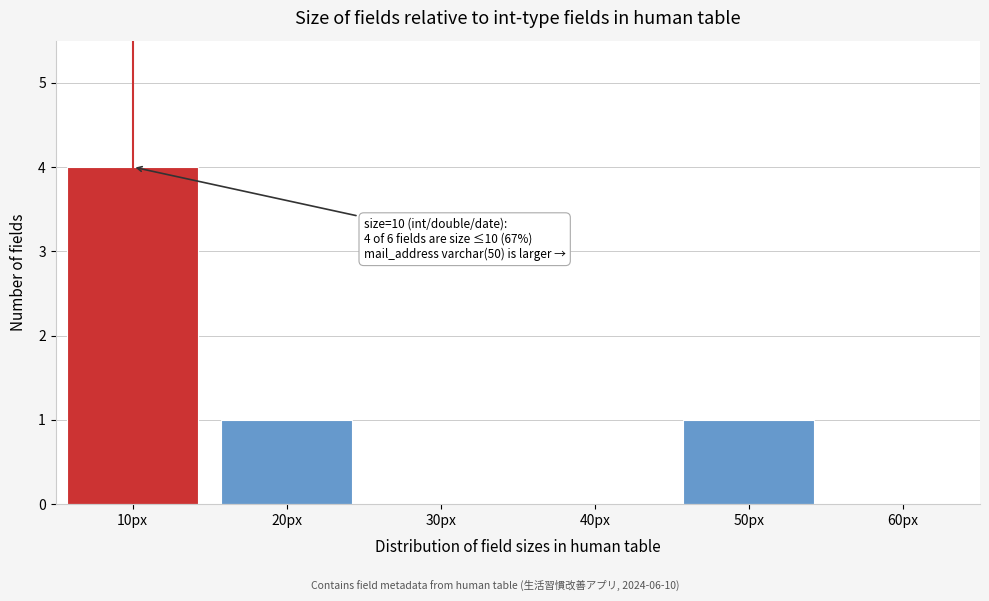

Reading right to left, list all the values displayed in this chart.

60px=0	50px=1	40px=0	30px=0	20px=1	10px=4